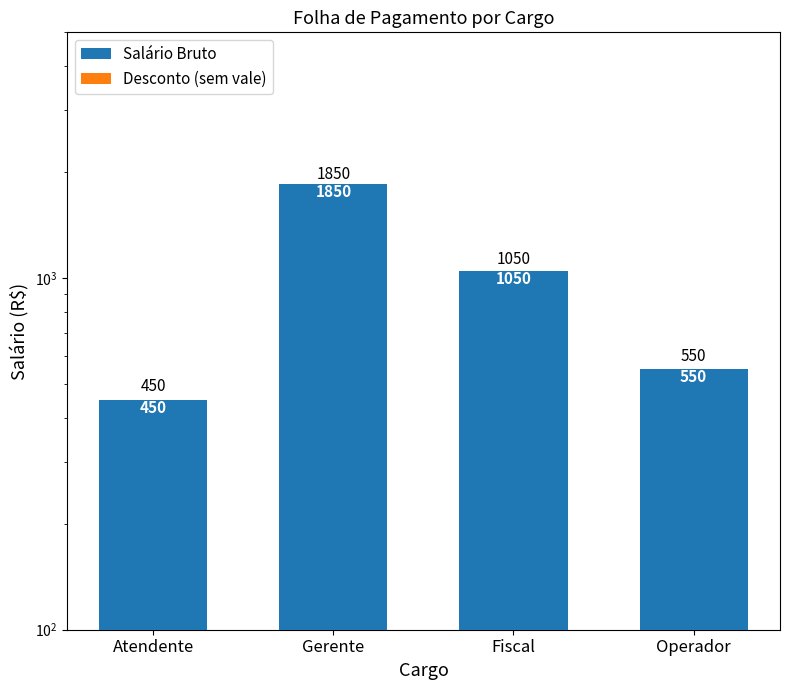

Reading left to right, what are all the values shown in this chart?

Salário Bruto: Atendente=450	Gerente=1850	Fiscal=1050	Operador=550
Desconto (sem vale): Atendente=0	Gerente=0	Fiscal=0	Operador=0